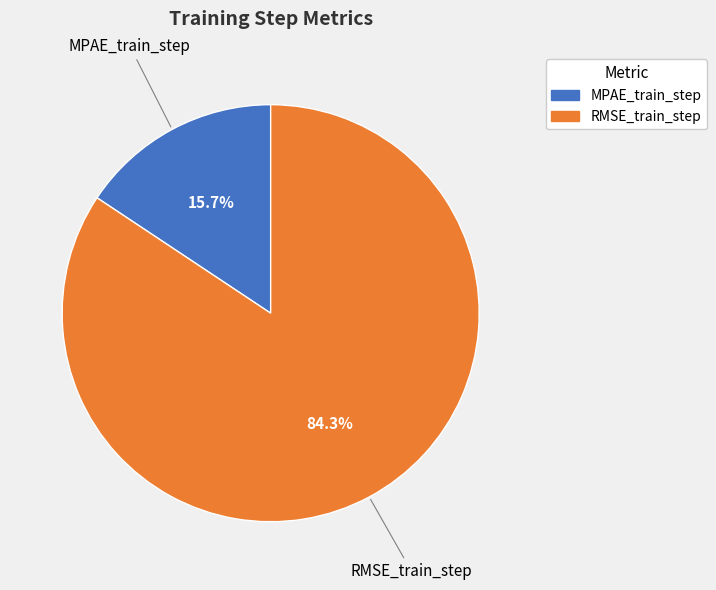

Count the number of slices in the pie.

2